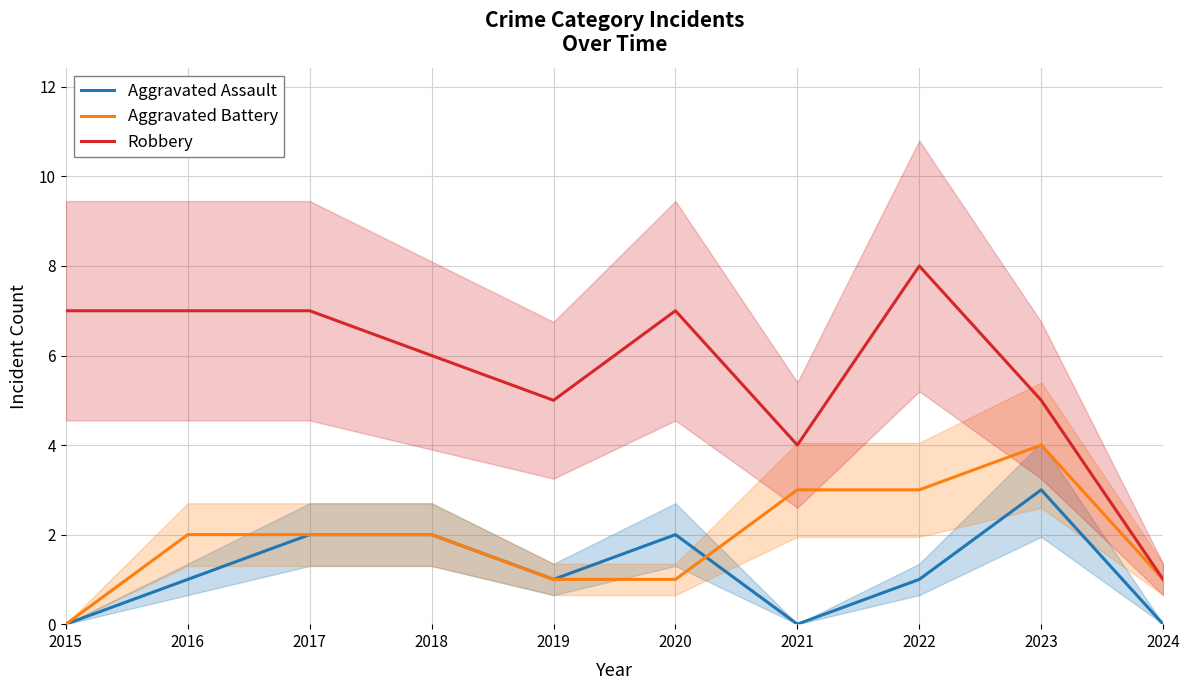

Reading left to right, list all the values displayed in this chart.

Aggravated Assault: 2015=0	2016=1	2017=2	2018=2	2019=1	2020=2	2021=0	2022=1	2023=3	2024=0
Aggravated Battery: 2015=0	2016=2	2017=2	2018=2	2019=1	2020=1	2021=3	2022=3	2023=4	2024=1
Robbery: 2015=7	2016=7	2017=7	2018=6	2019=5	2020=7	2021=4	2022=8	2023=5	2024=1